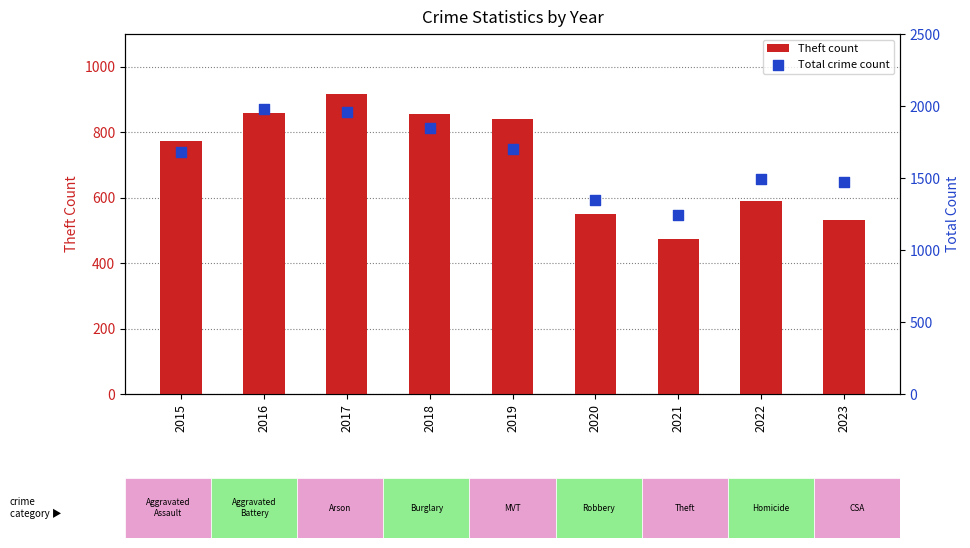

What is the total value across all series at 2022?

2081